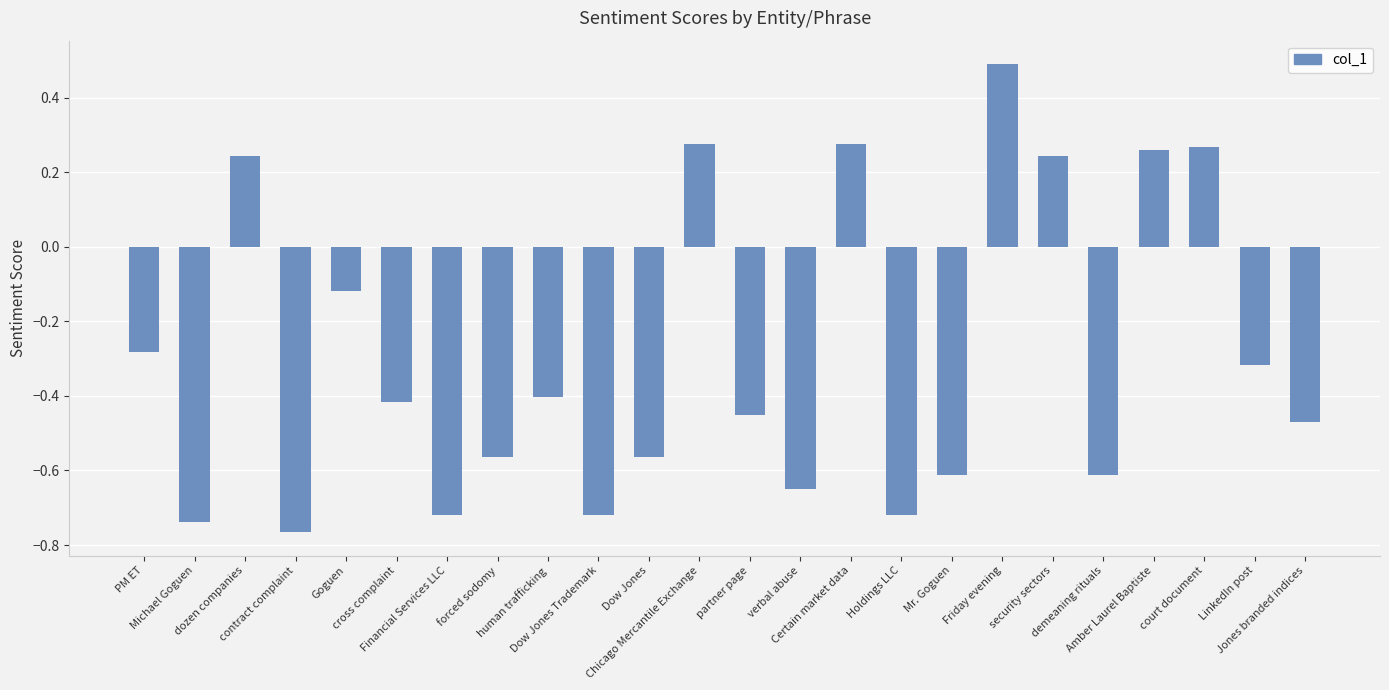

What is the greatest value displayed?

0.5